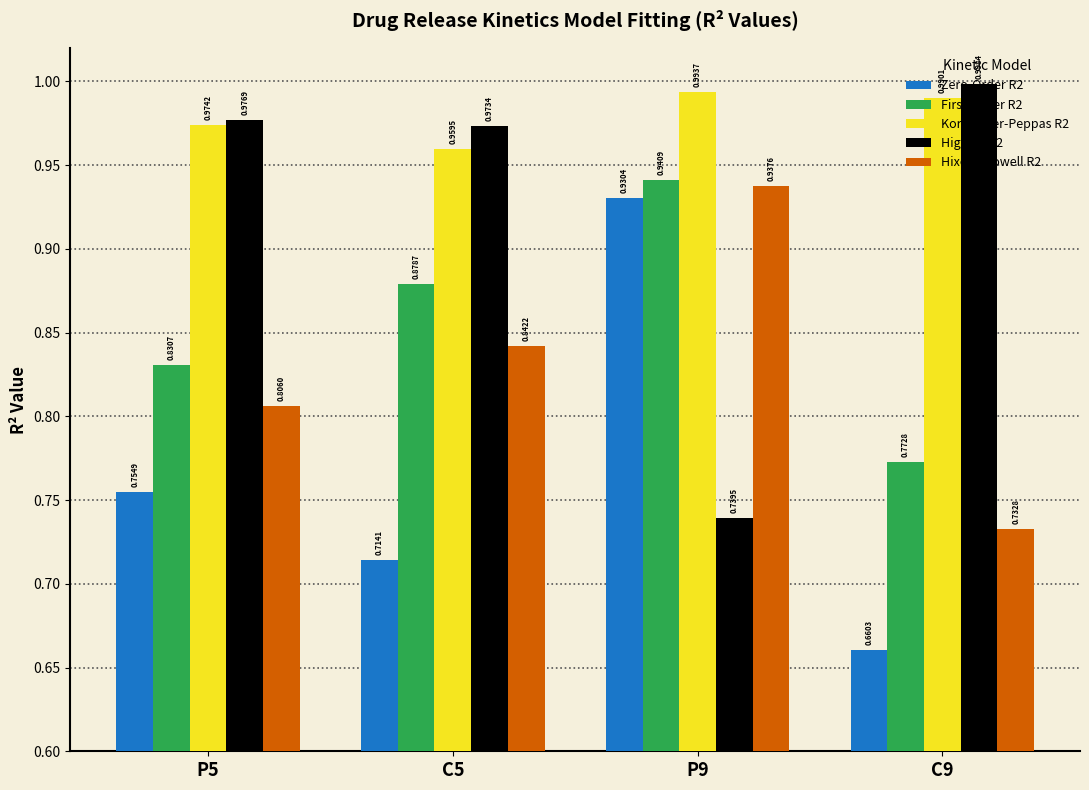

The value of Korsmeyer-Peppas R2 at P9 is 1.0. True or false?

True